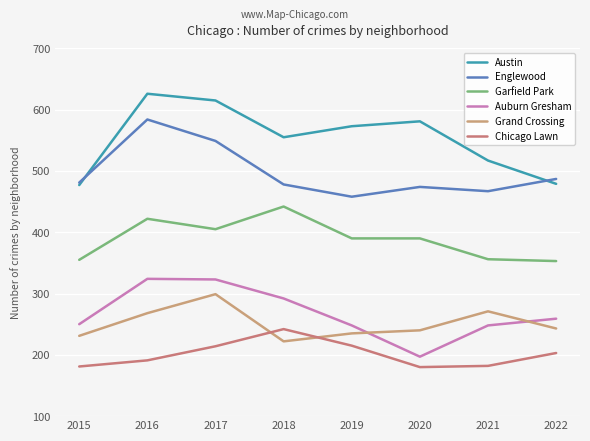

How many lines are shown in the chart?

6